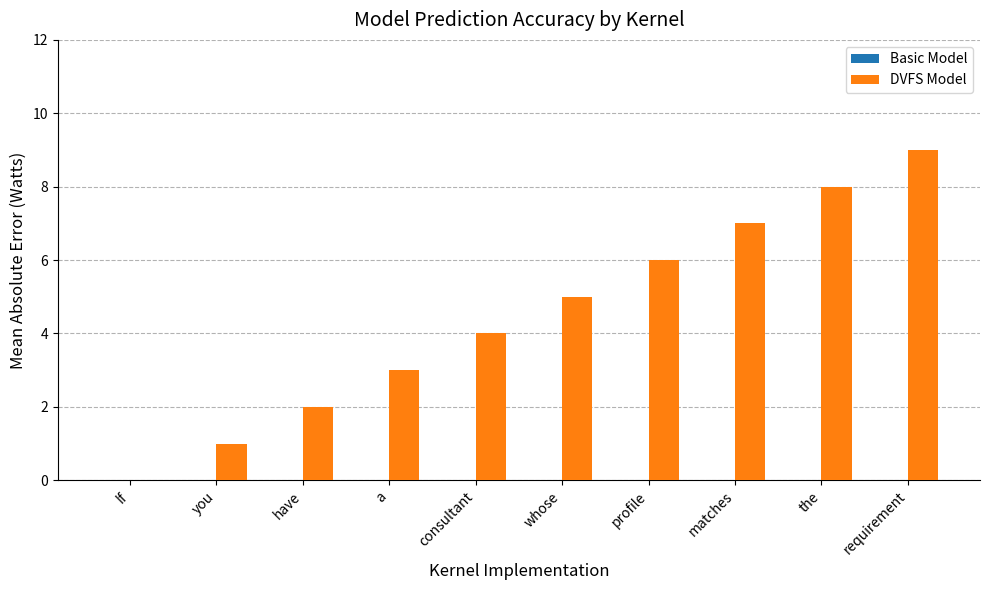

What is the sum of all values?

45